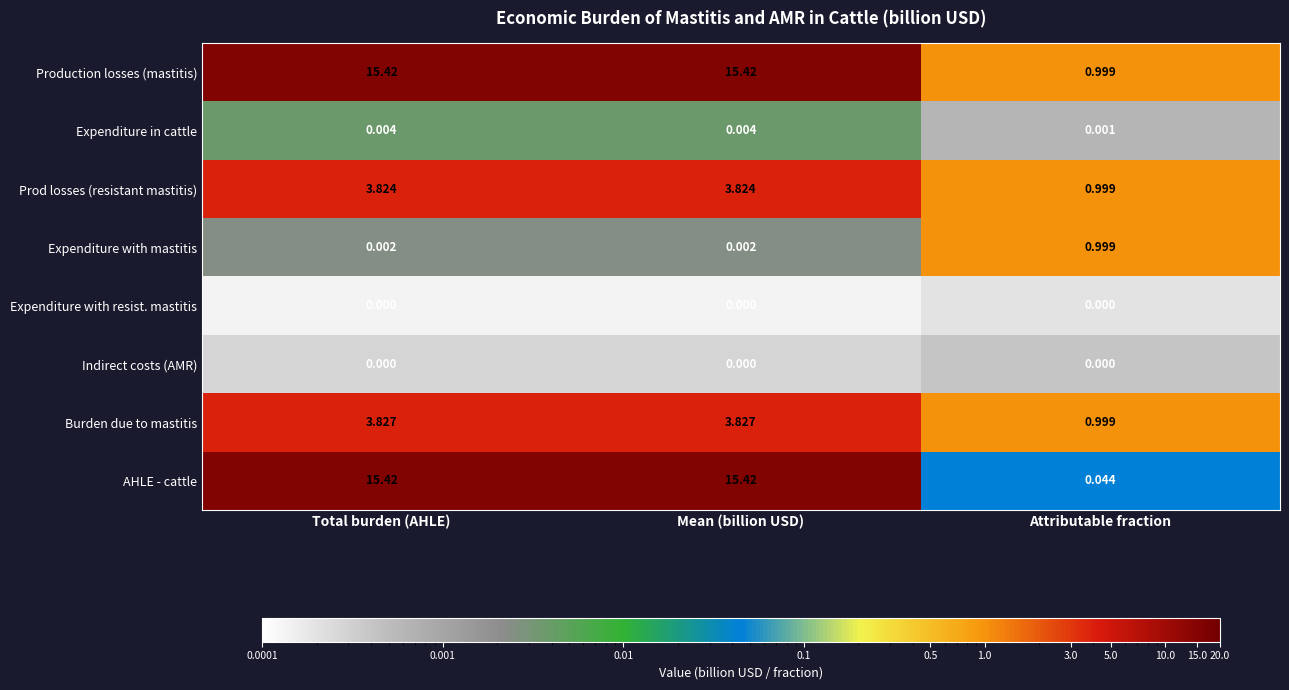

Which series has the largest total across all categories?

Production losses (mastitis)